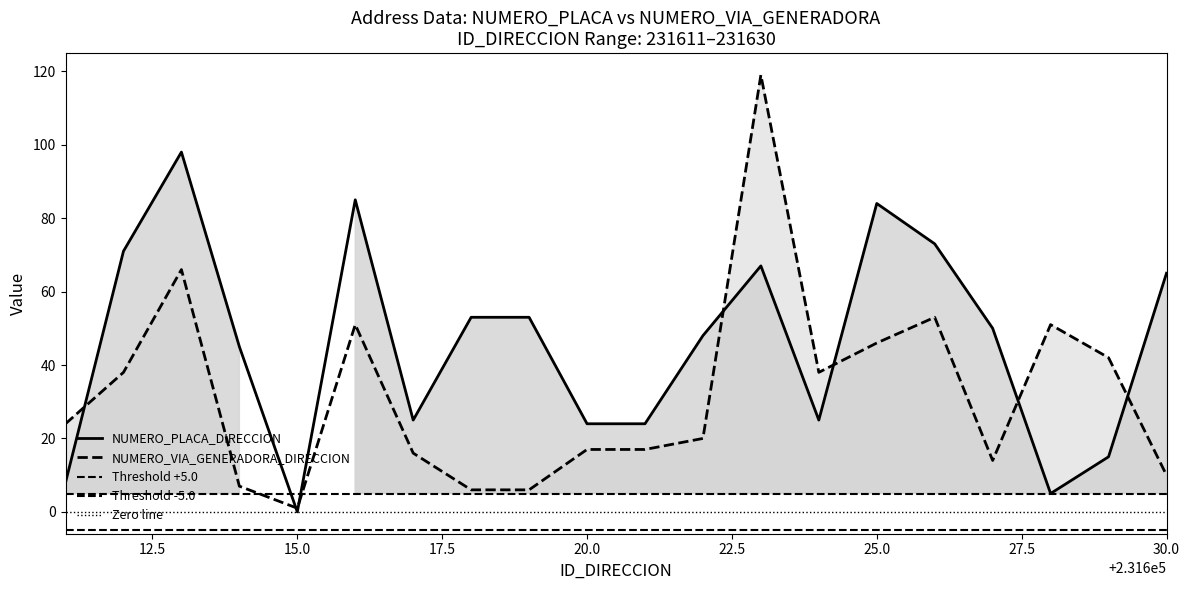

Is it true that NUMERO_VIA_GENERADORA_DIRECCION equals 61 at 231629?

False